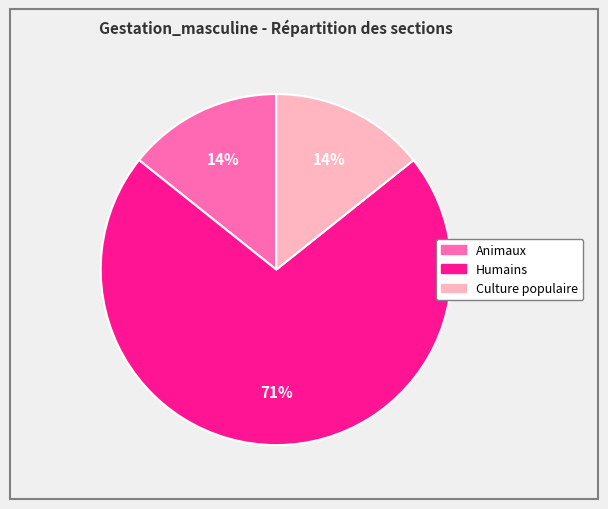

To the nearest percent, what is the average slice percentage?

33%